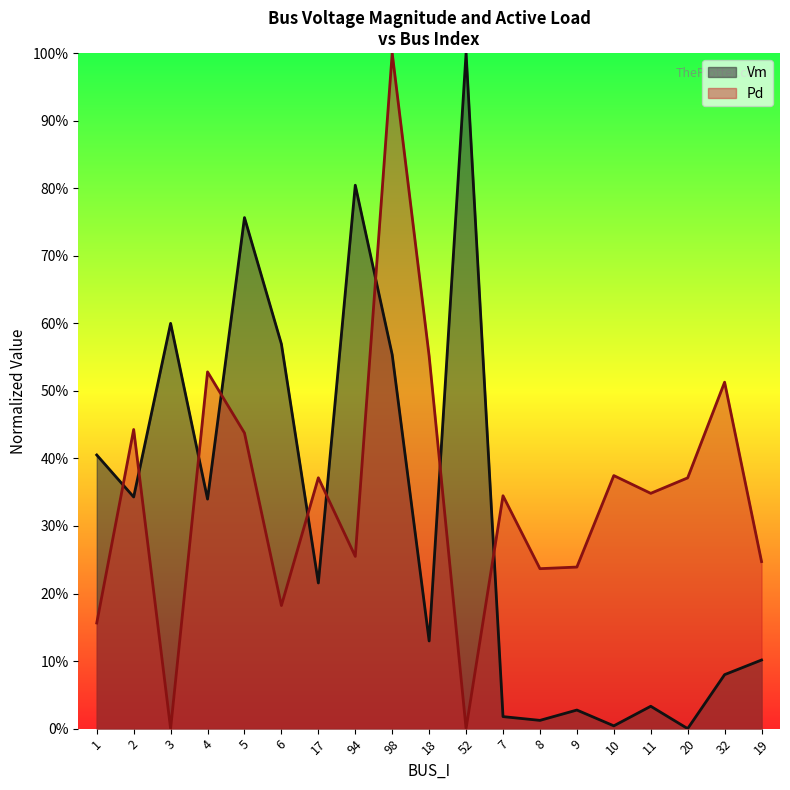

What are all the series names shown in the legend?

Vm, Pd